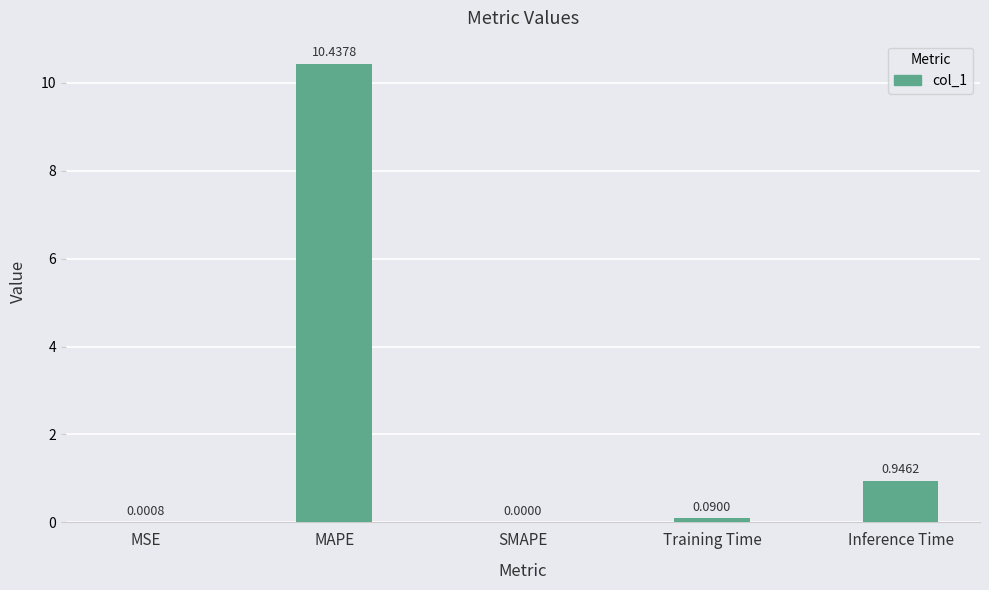

Which label corresponds to the largest value in the chart?

MAPE